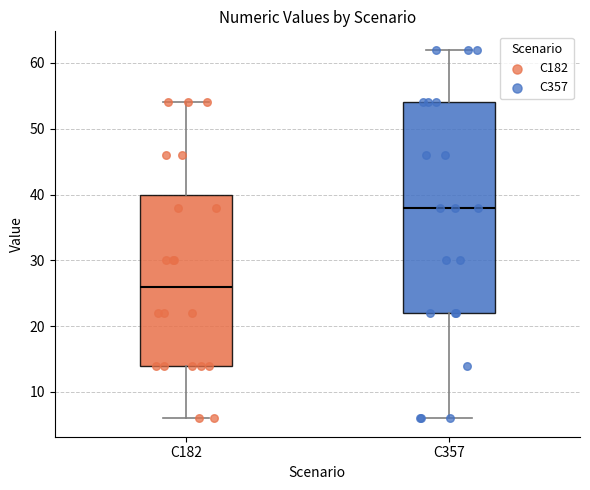

Which box is the tallest, from its lower edge to its upper edge?

C357